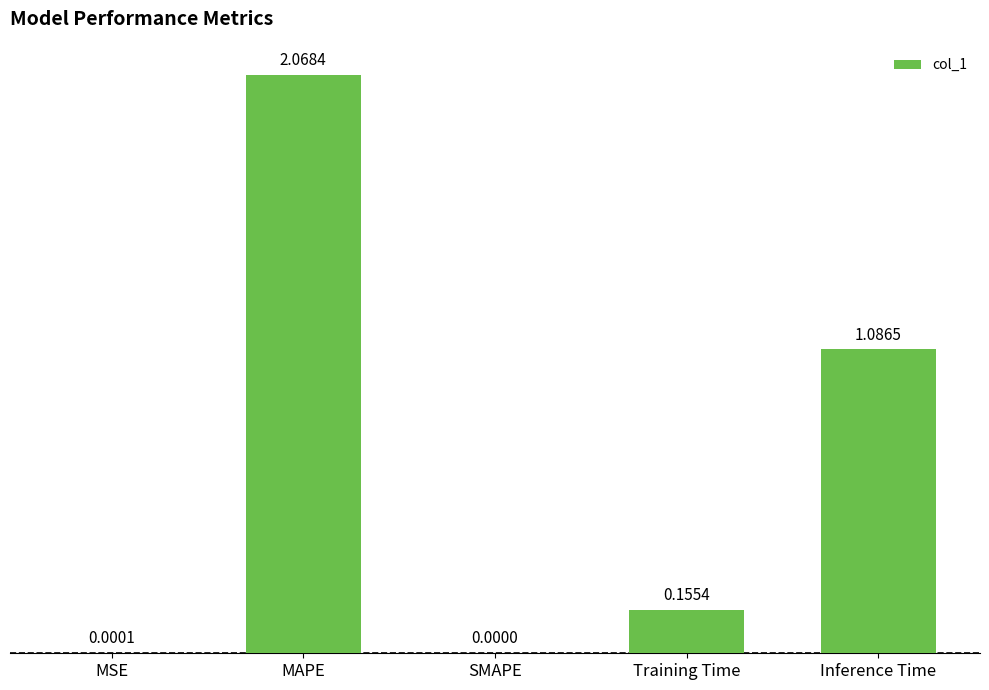

At which label is the value closest to 1?

Inference Time